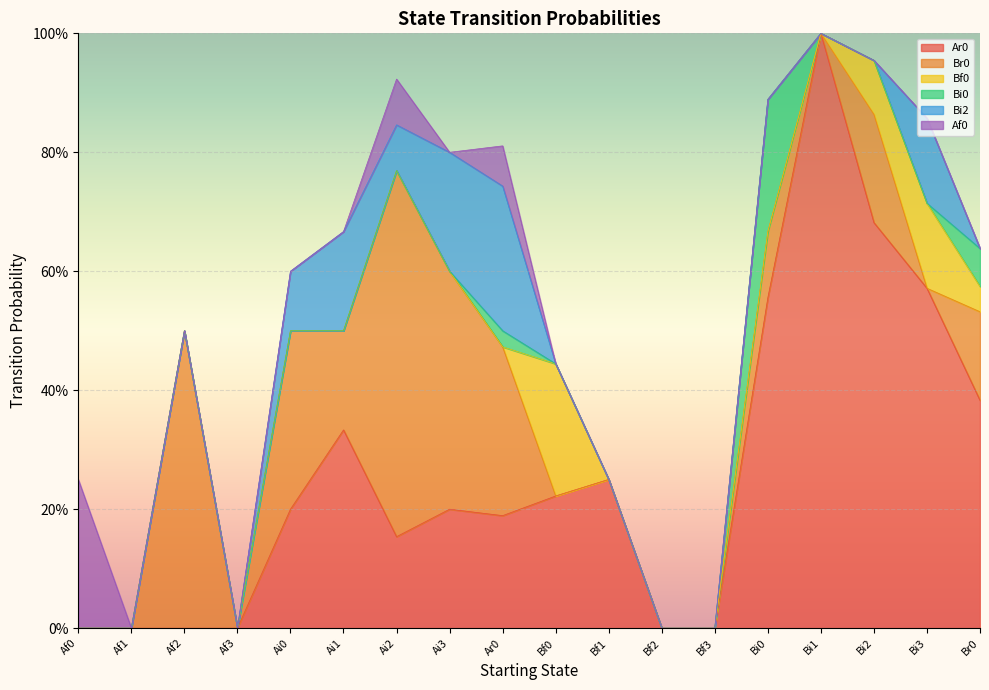

What is the spread (max minus min) of values at Af2?

0.5